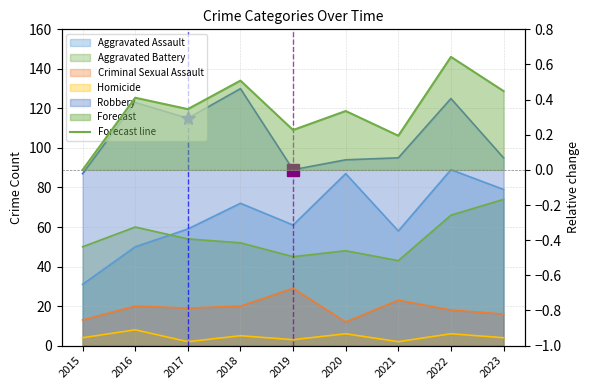

Rank the categories by value from highest to lowest.

2022, 2018, 2023, 2016, 2017, 2020, 2019, 2021, 2015